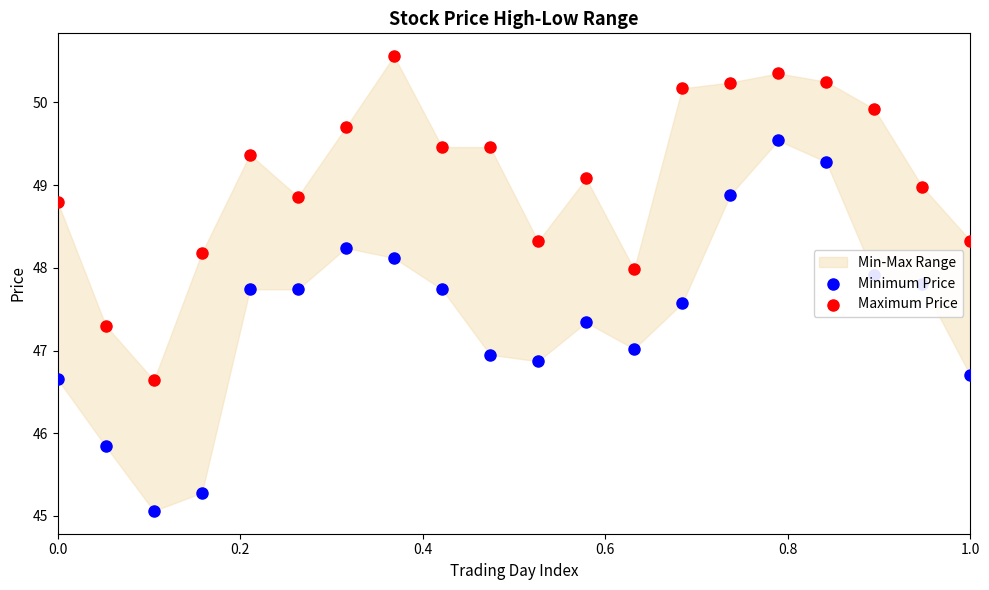

Which series has the largest total across all categories?

Maximum Price